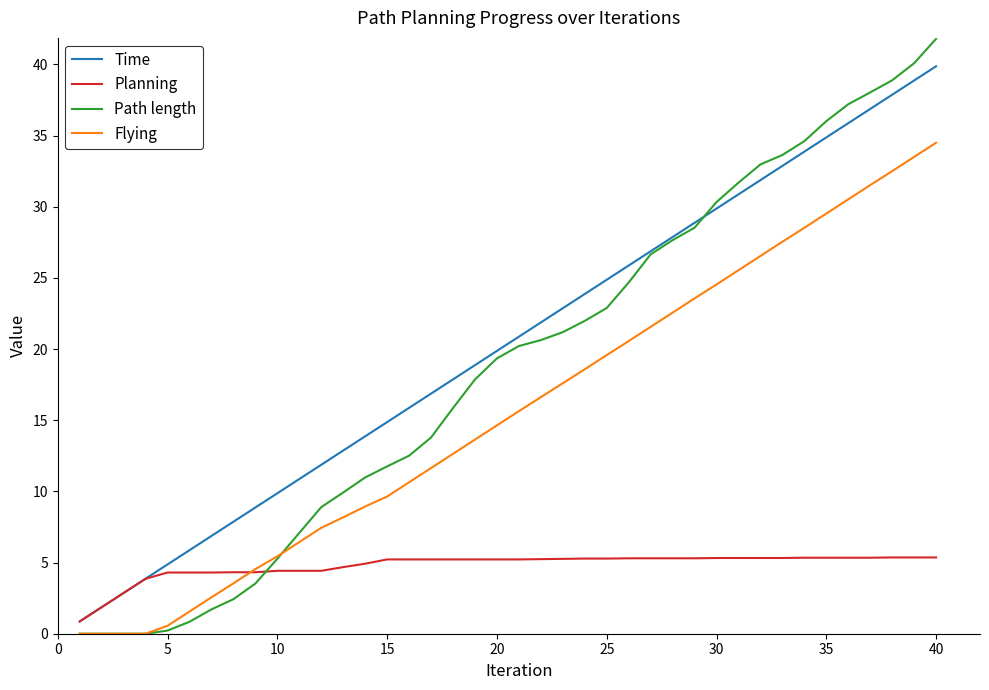

What is the average value of the Path length series?

18.8